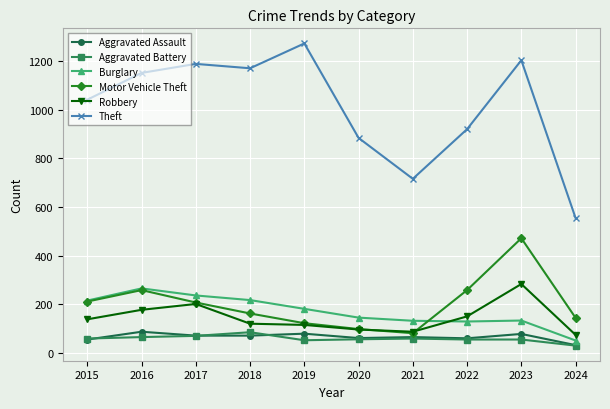

What is the average value of the Motor Vehicle Theft series?

202